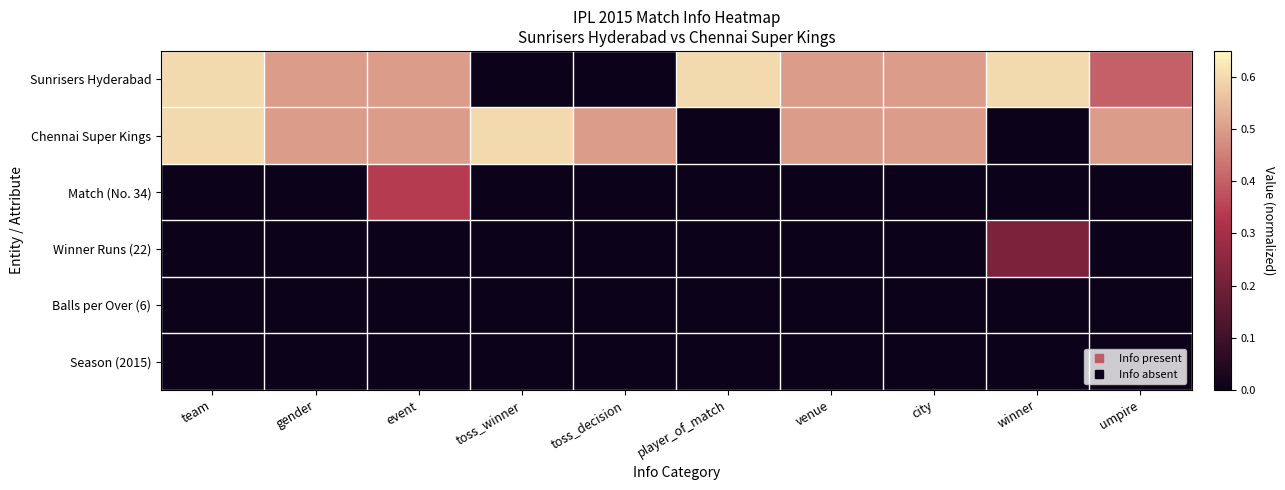

Reading left to right, extract all data points from this chart.

Sunrisers Hyderabad: team=0.6	gender=0.5	event=0.5	toss_winner=0.0	toss_decision=0.0	player_of_match=0.6	venue=0.5	city=0.5	winner=0.6	umpire=0.4
Chennai Super Kings: team=0.6	gender=0.5	event=0.5	toss_winner=0.6	toss_decision=0.5	player_of_match=0.0	venue=0.5	city=0.5	winner=0.0	umpire=0.5
Match (No. 34): team=0.0	gender=0.0	event=0.3	toss_winner=0.0	toss_decision=0.0	player_of_match=0.0	venue=0.0	city=0.0	winner=0.0	umpire=0.0
Winner Runs (22): team=0.0	gender=0.0	event=0.0	toss_winner=0.0	toss_decision=0.0	player_of_match=0.0	venue=0.0	city=0.0	winner=0.2	umpire=0.0
Balls per Over (6): team=0.0	gender=0.0	event=0.0	toss_winner=0.0	toss_decision=0.0	player_of_match=0.0	venue=0.0	city=0.0	winner=0.0	umpire=0.0
Season (2015): team=0.0	gender=0.0	event=0.0	toss_winner=0.0	toss_decision=0.0	player_of_match=0.0	venue=0.0	city=0.0	winner=0.0	umpire=0.0